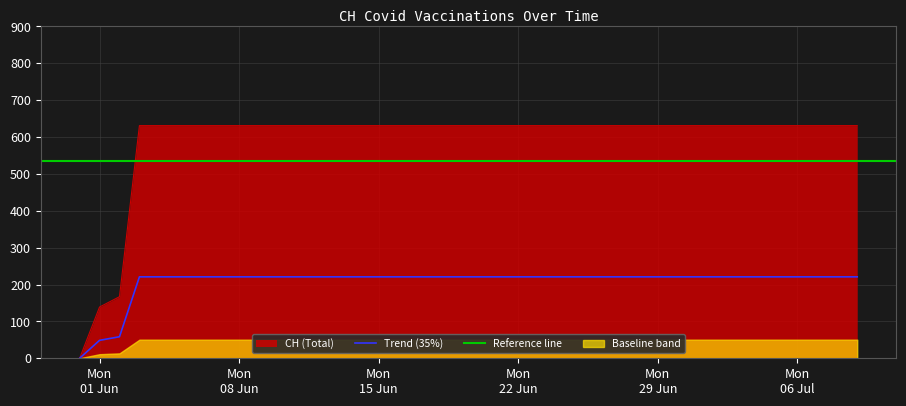

Is it true that the value at 2020-07-03 is 866?

False